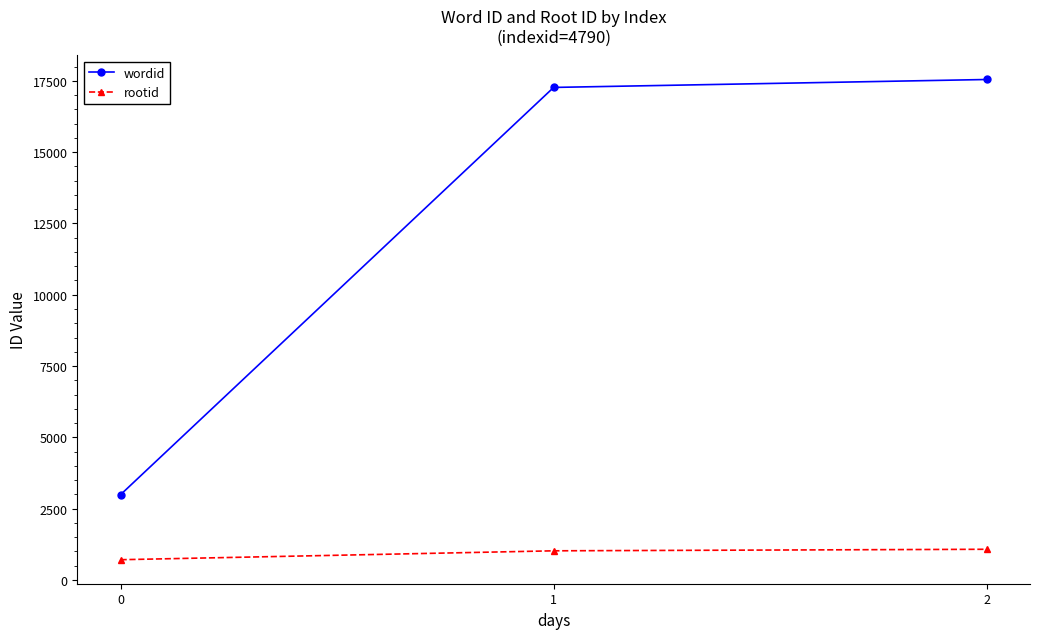

What is the average value of the wordid series?

12602